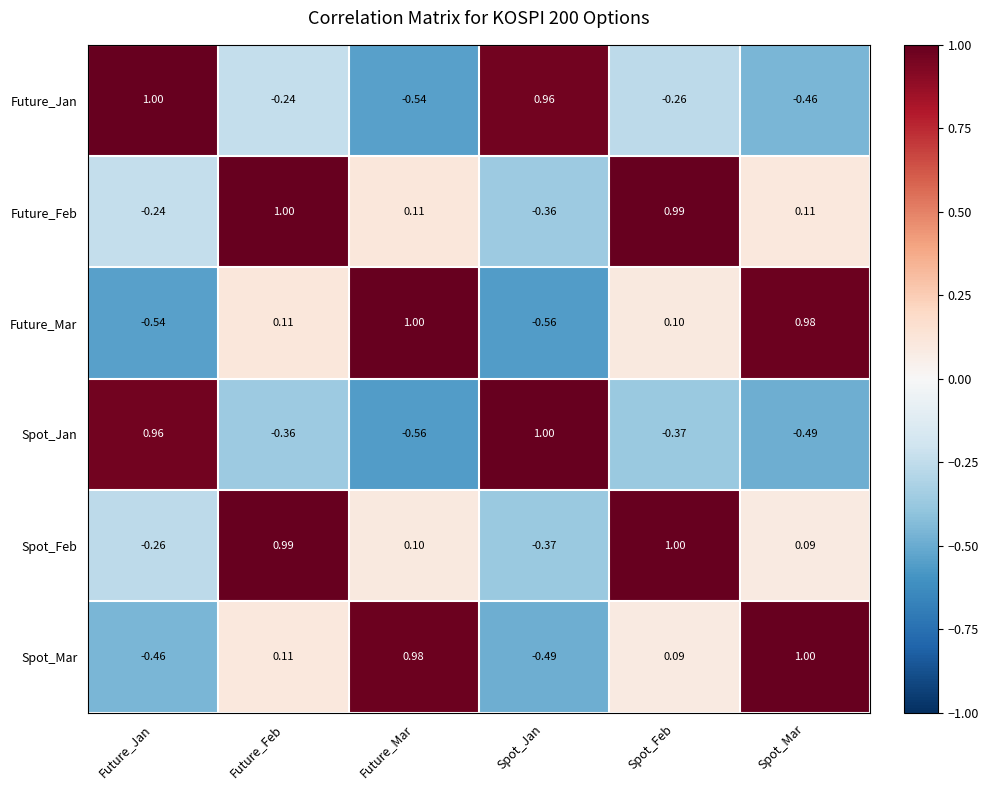

Between Future_Feb and Spot_Mar, which series saw the biggest shift?

Spot_Feb